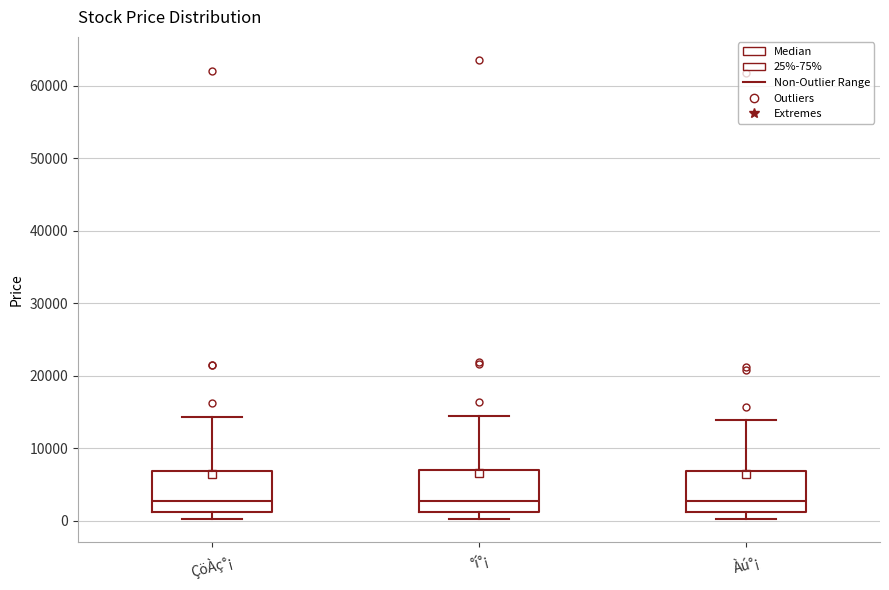

Reading left to right, transcribe this box plot: for each box, give where its median line is, the range the box spans, and where its two whiskers end, as read against the y-axis. The values are not printed on the chart, so give them approximately, as read against the axis.

ÇöÀç°¡: median 3000, box 1000 to 7000, whiskers 0 to 14000
°í°¡: median 3000, box 1000 to 7000, whiskers 0 to 14000
Àú°¡: median 3000, box 1000 to 7000, whiskers 0 to 14000